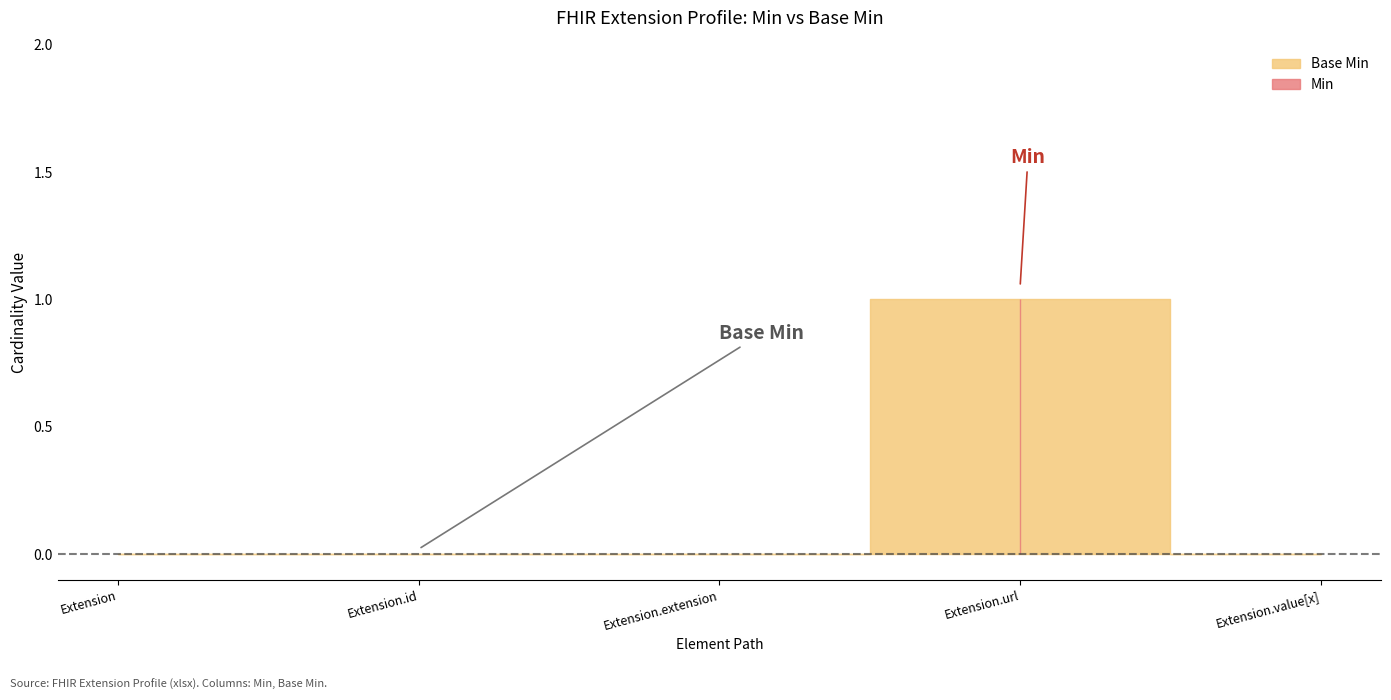

Which series has the largest range (max minus min)?

Min